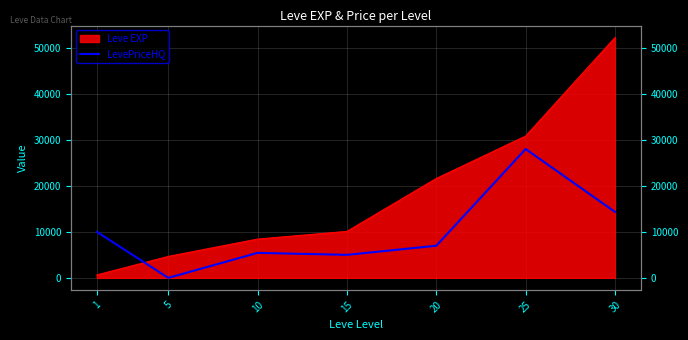

Where is the data nearest to the value 14000?

30